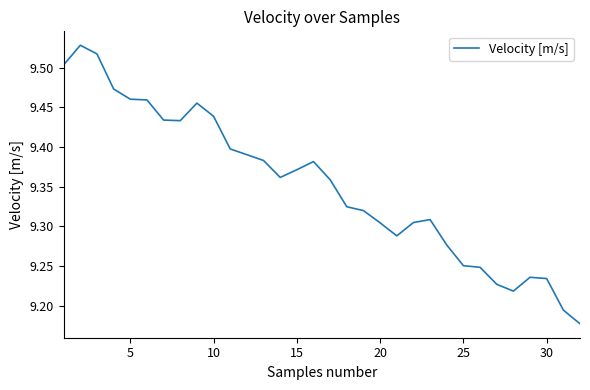

True or false: the data shows 5.1 at 10.

False